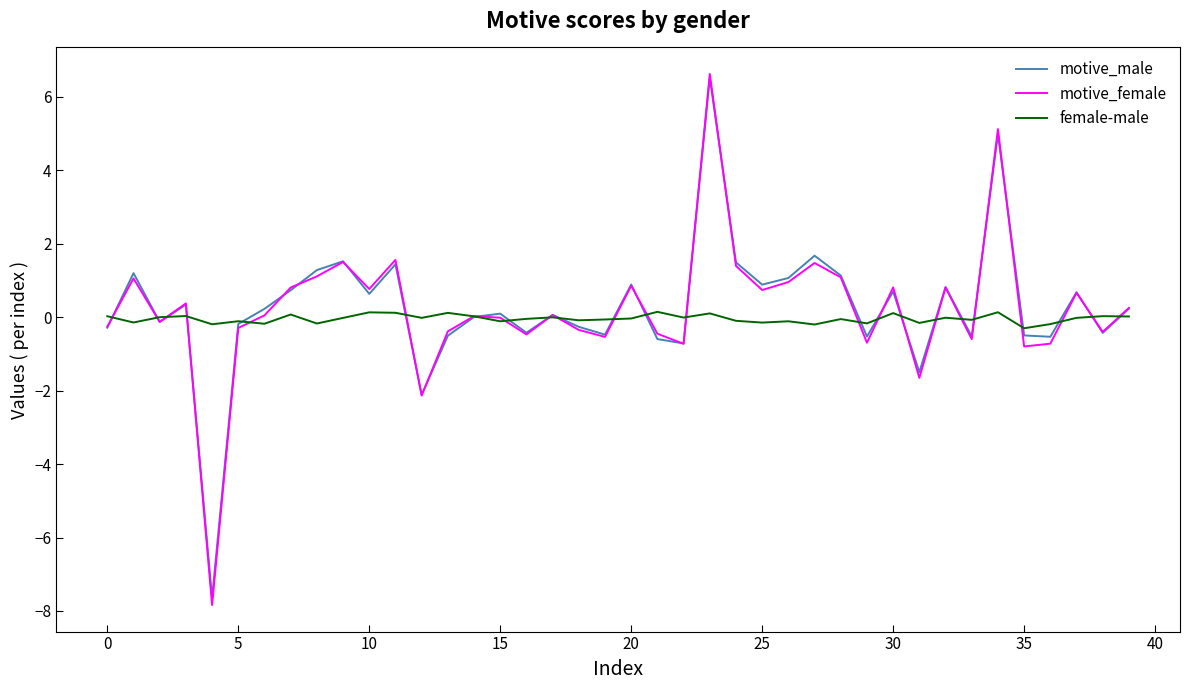

What is the sum of all motive_male values?

11.3